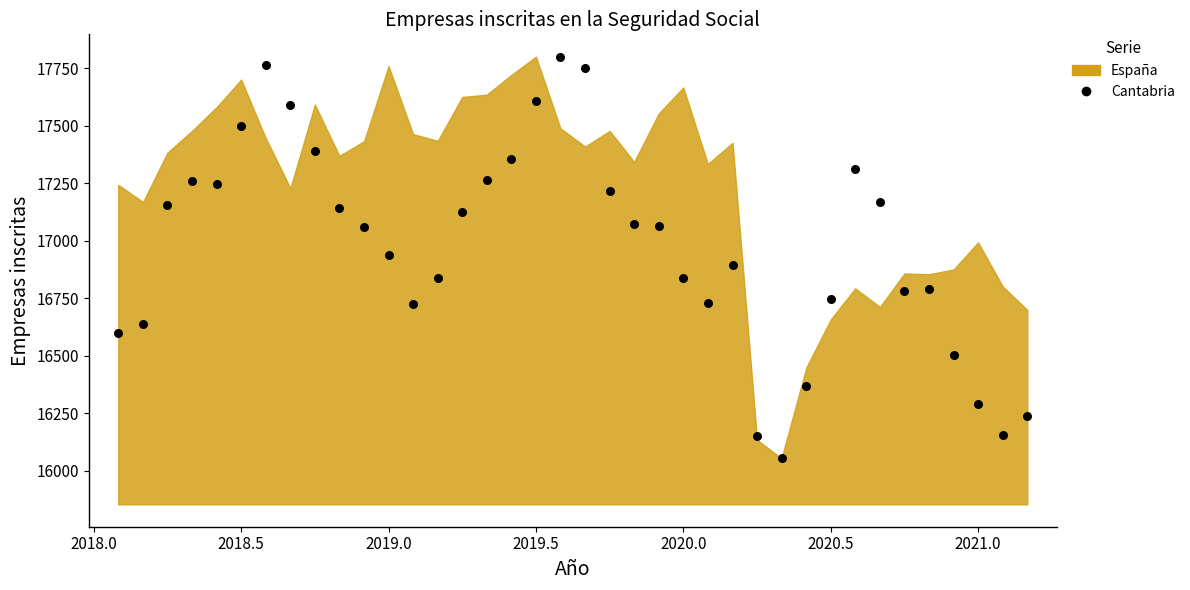

What is the range of Y values (max minus min)?

1747